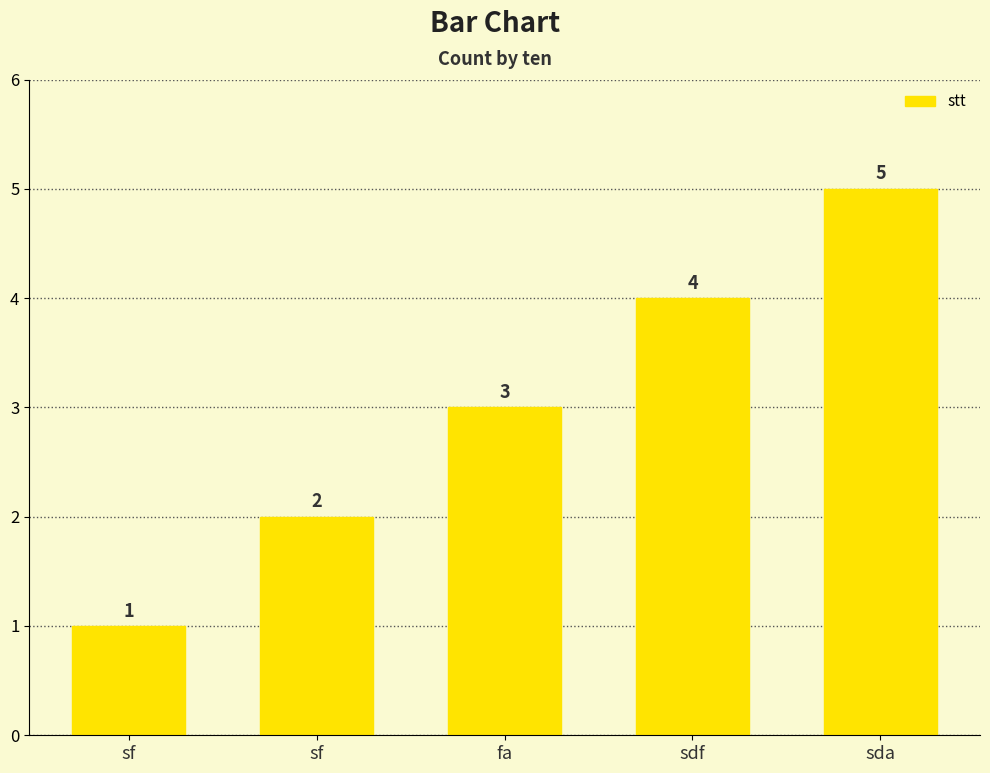

At which label is the value closest to 3?

fa